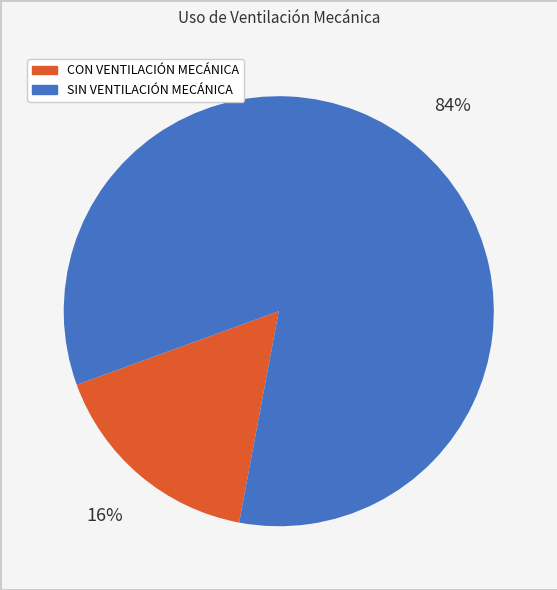

The SIN VENTILACIÓN MECÁNICA slice represents 75% of the pie. True or false?

False